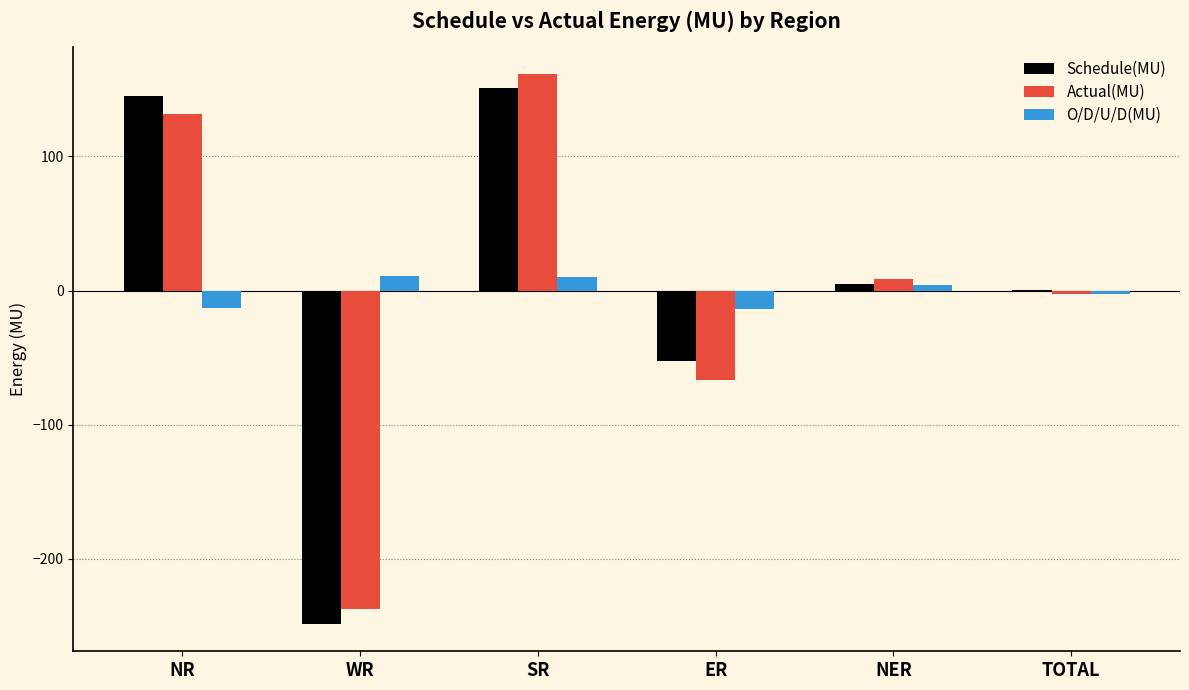

What are all the series names shown in the legend?

Schedule(MU), Actual(MU), O/D/U/D(MU)